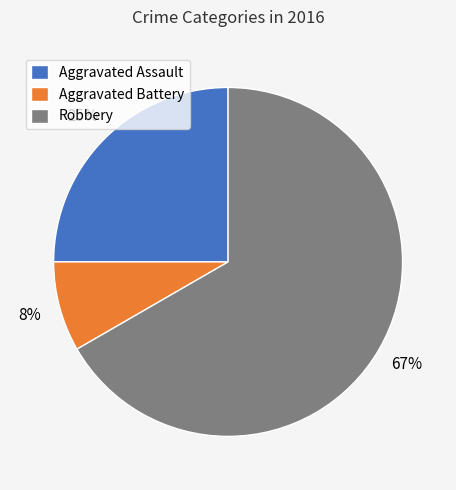

To the nearest percent, what percentage of the pie is Aggravated Assault?

25%